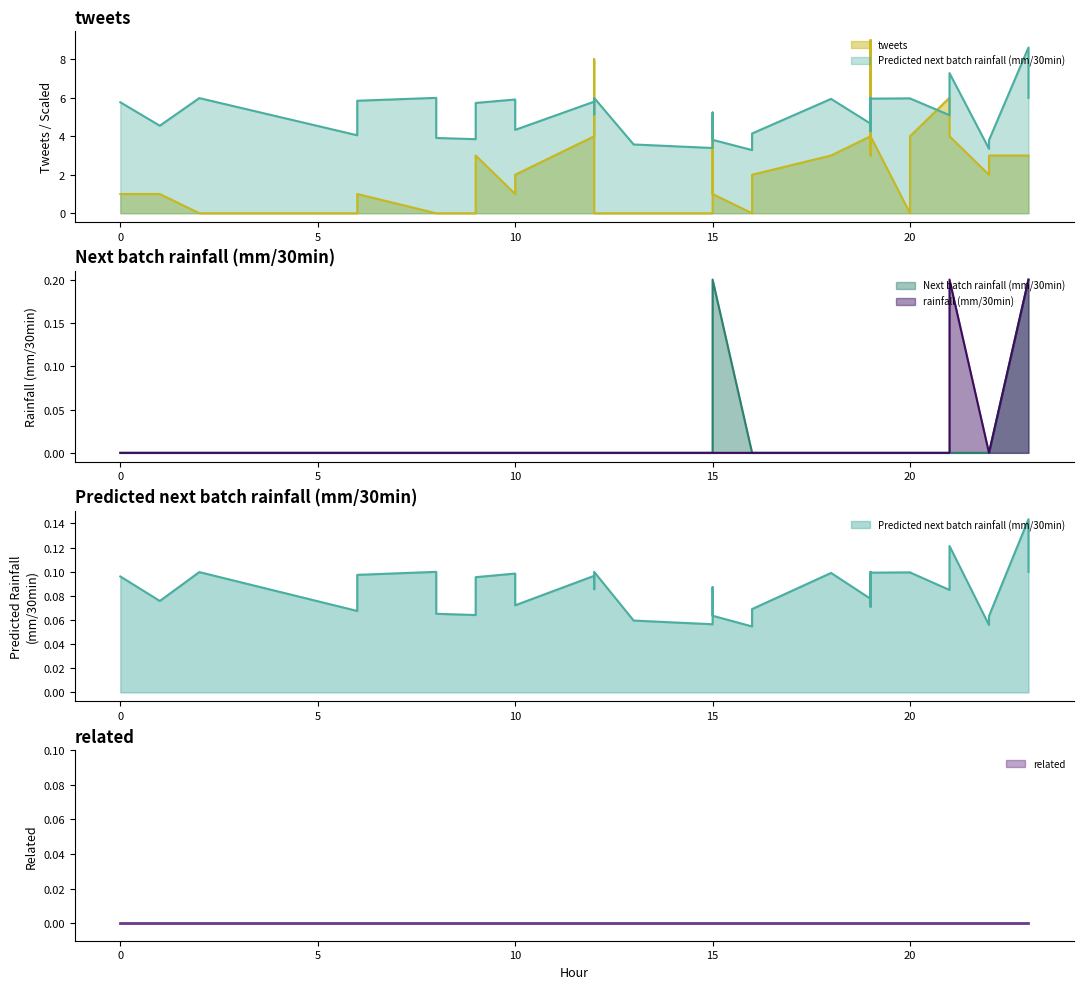

Read the Predicted next batch rainfall (mm/30min) value at 19.

0.1